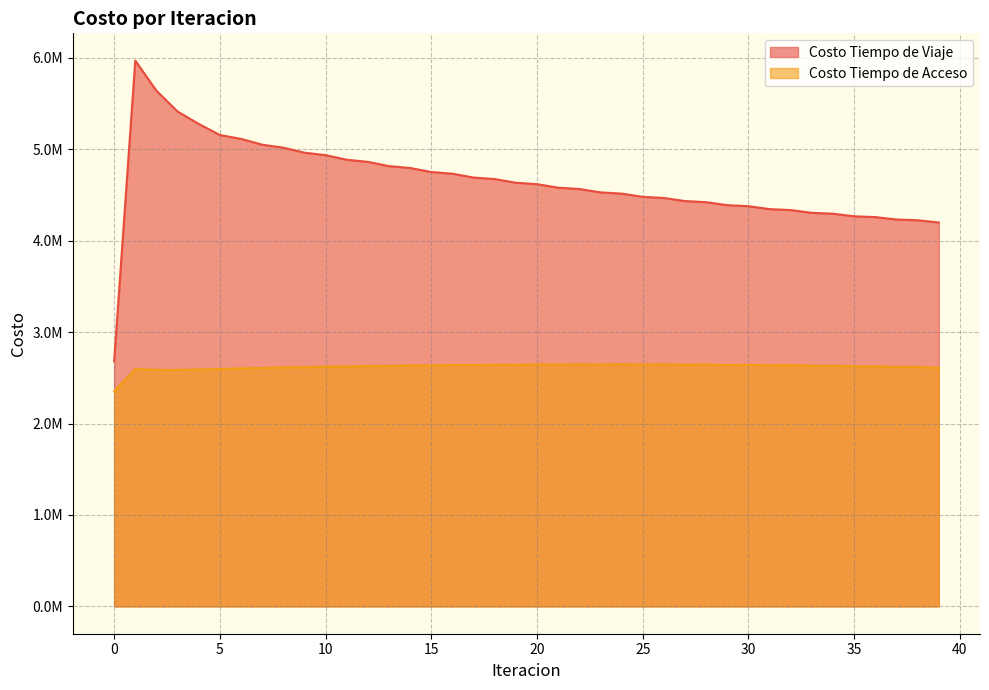

Is it true that Costo Tiempo de Viaje equals 1755926.4 at 28?

False